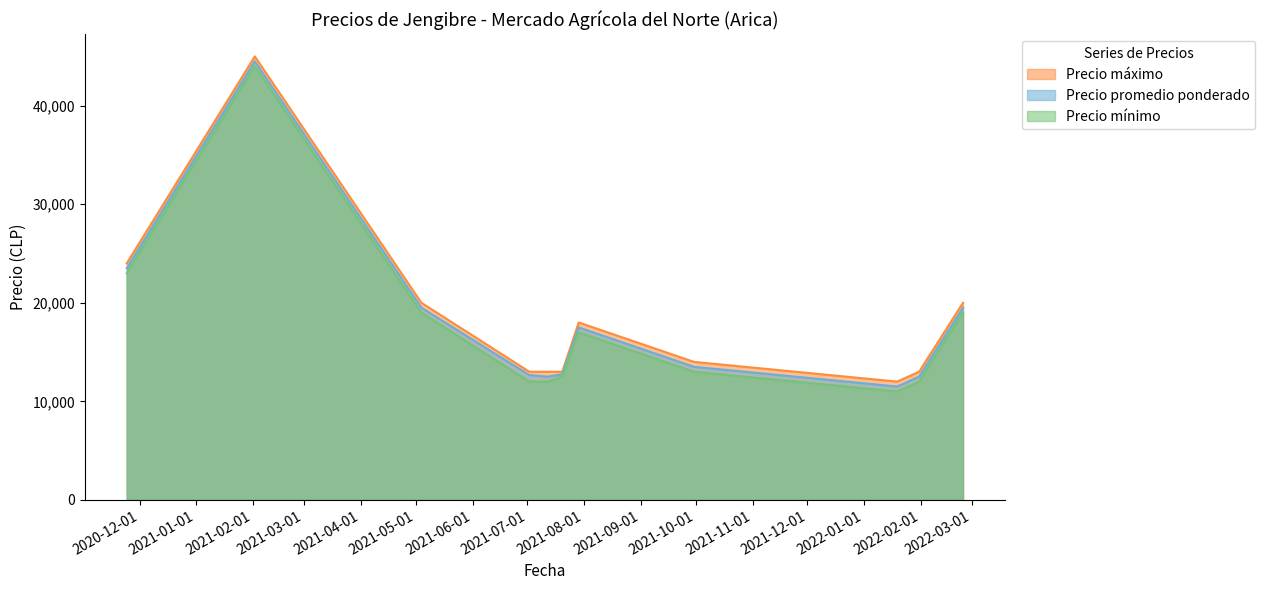

Which has a higher value, 2022-02-24 or 2021-07-02?

2022-02-24